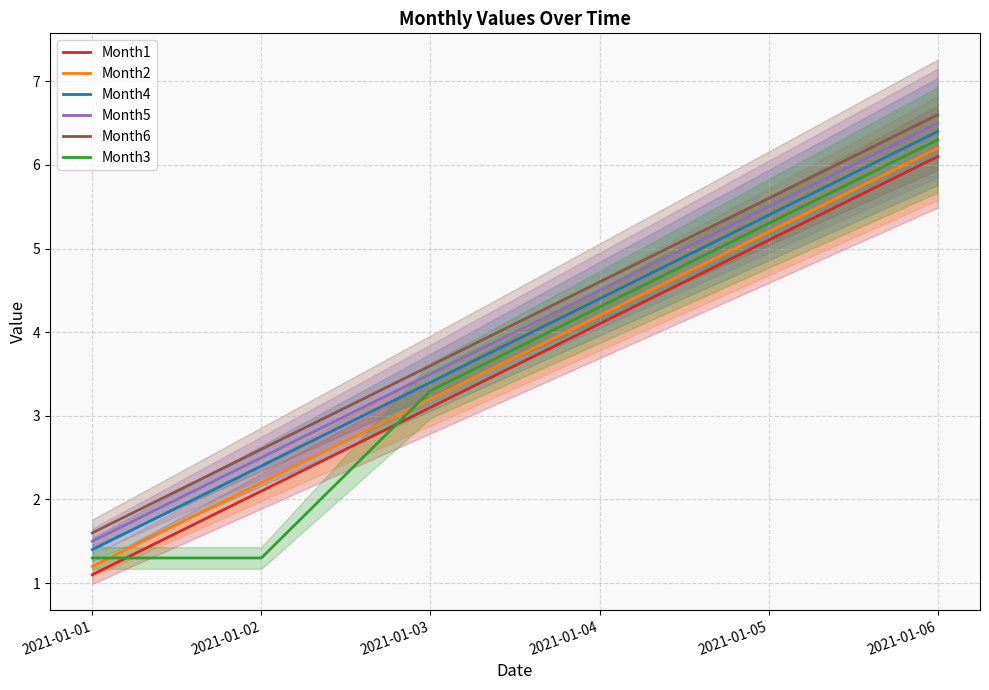

The Month3 series shows 10.6 at 2021-01-06. True or false?

False